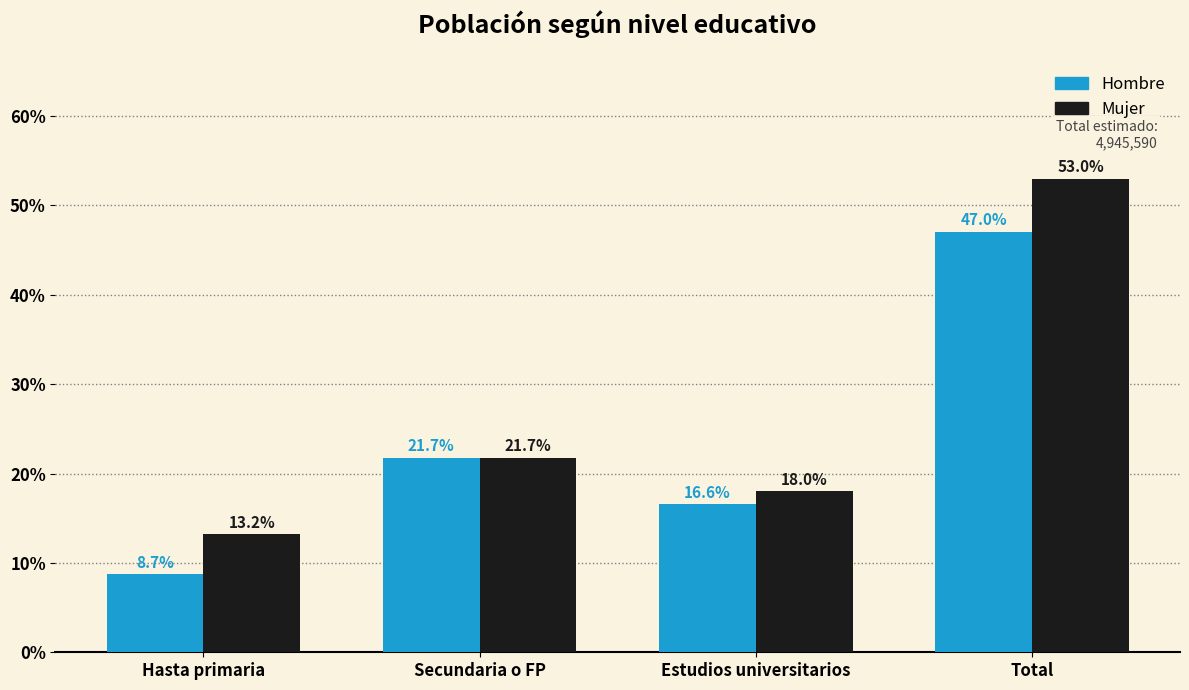

Reading left to right, transcribe all the data shown in this chart.

Hombre: 8.7	21.7	16.6	47.0
Mujer: 13.2	21.7	18.0	53.0